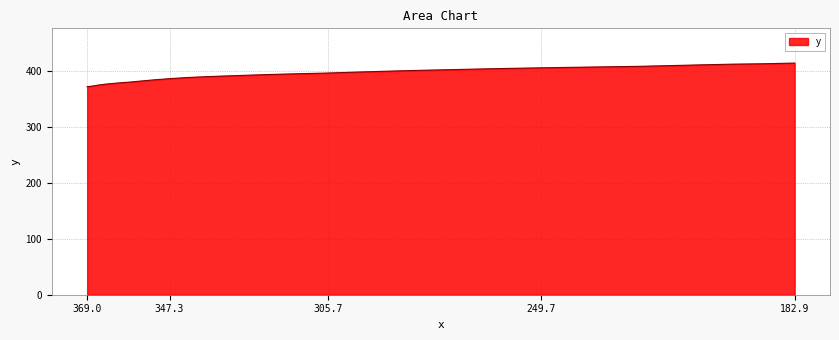

What is the smallest value displayed?

372.6